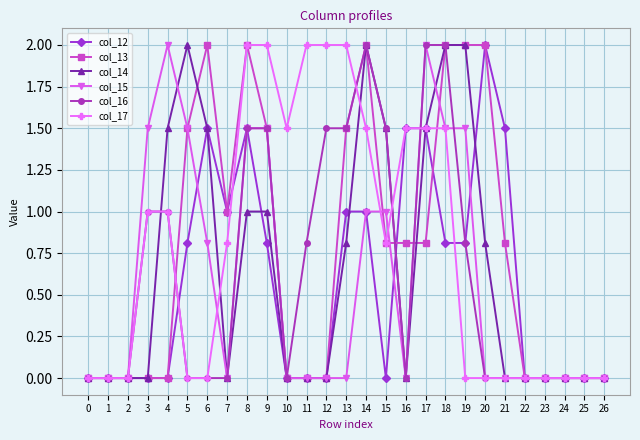

Is it true that col_16 equals 0.0 at 10?

True